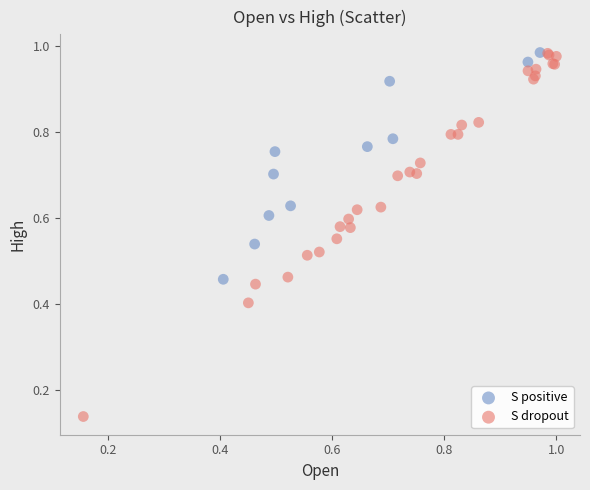

Which series has the largest Y range (max minus min)?

S dropout